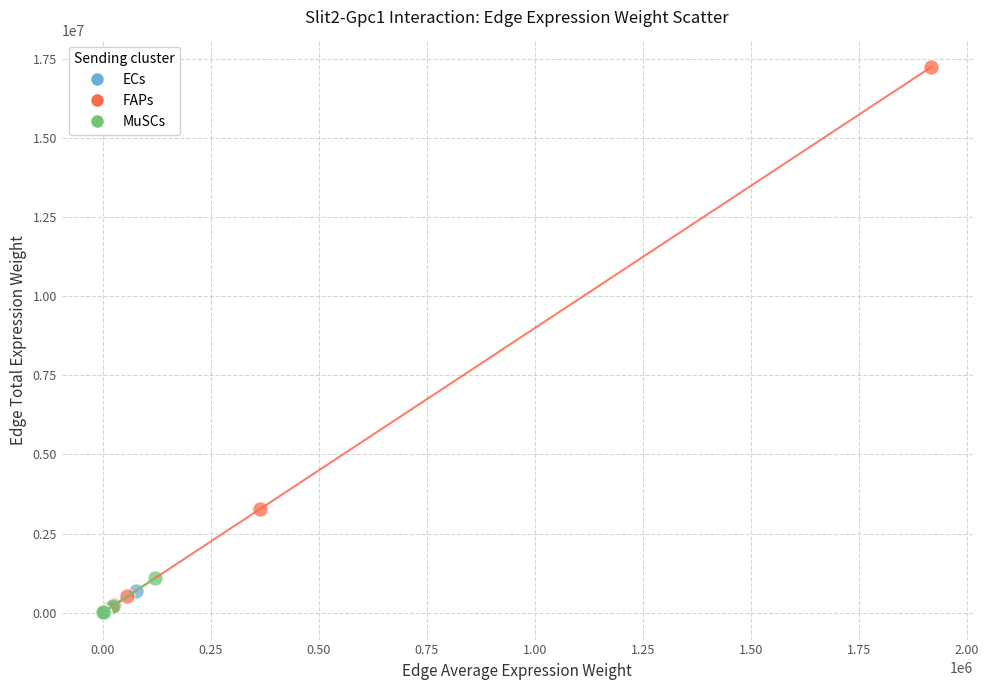

Which series has the widest spread of Y values?

FAPs